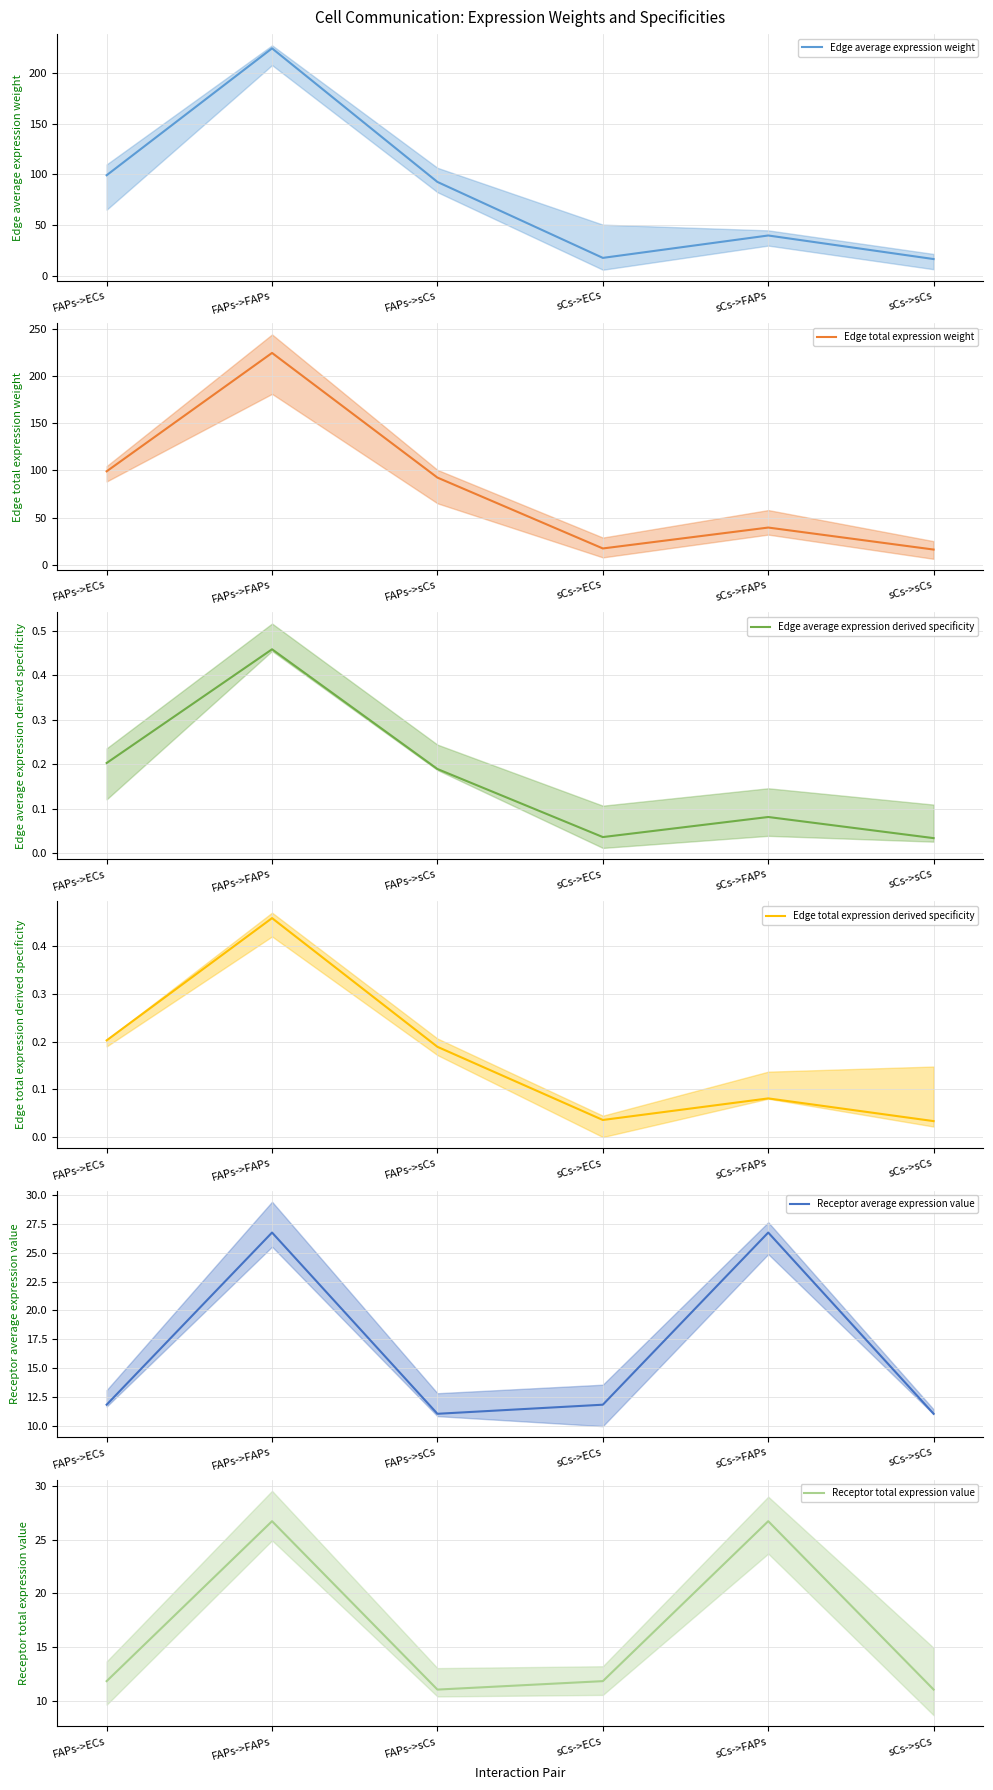

Does the chart display data point markers on the line(s)?

No